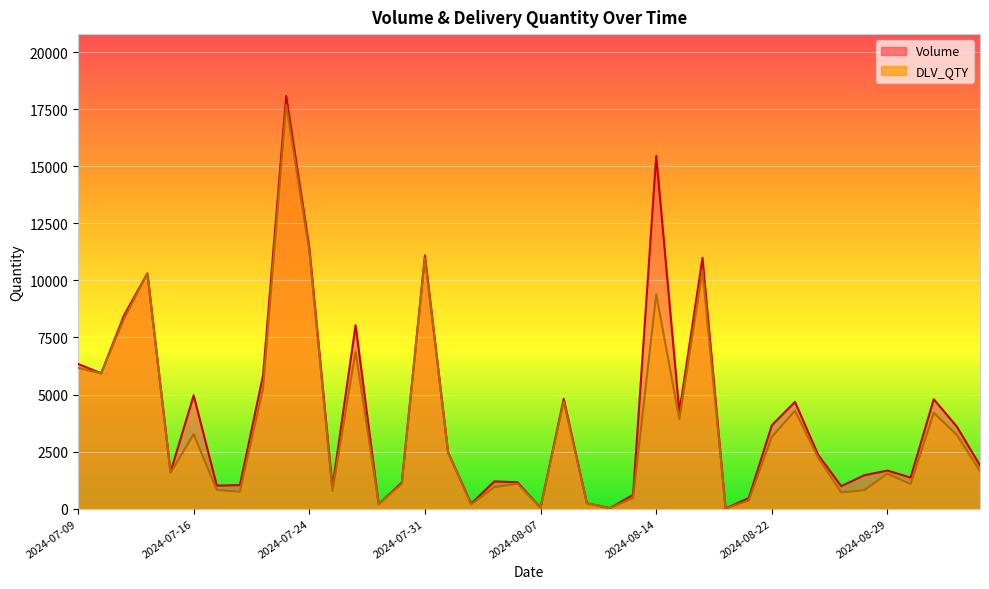

What is the difference between the highest and lowest values at 2024-08-13?

135